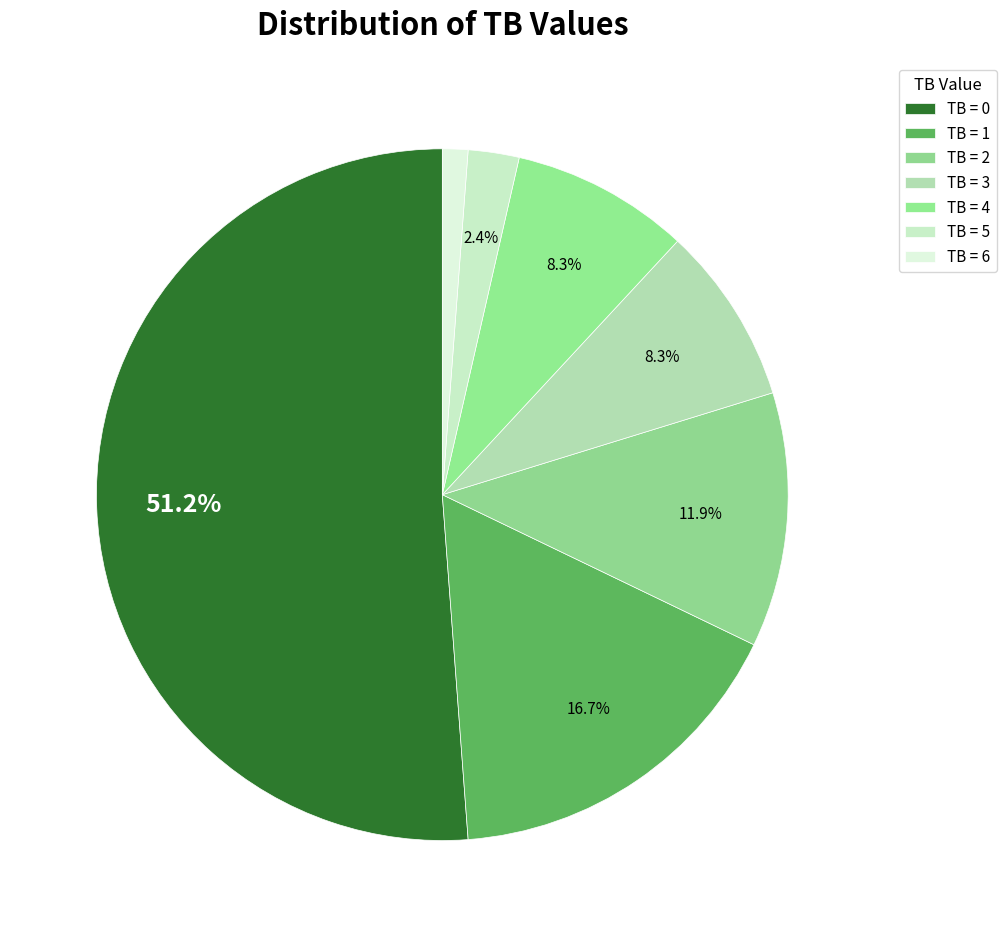

How many segments does this pie chart have?

7